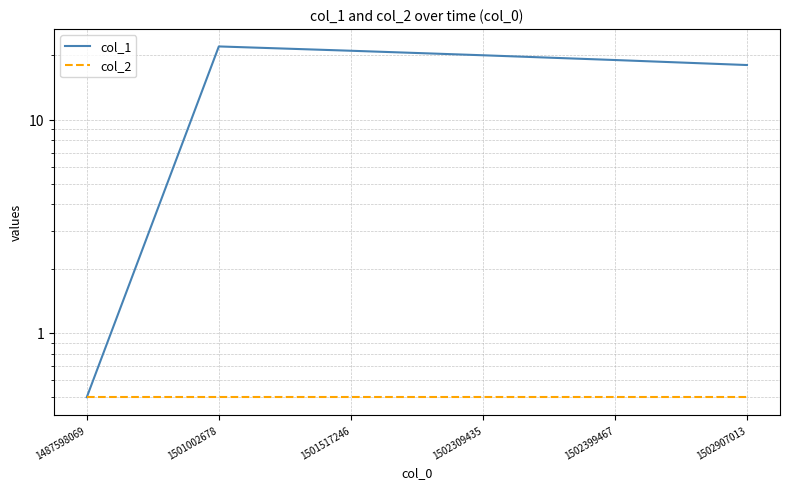

Reading left to right, list all the values displayed in this chart.

col_1: 1487598069=0.5	1501002678=22.0	1501517246=21.0	1502309435=20.0	1502399467=19.0	1502907013=18.0
col_2: 1487598069=0.5	1501002678=0.5	1501517246=0.5	1502309435=0.5	1502399467=0.5	1502907013=0.5